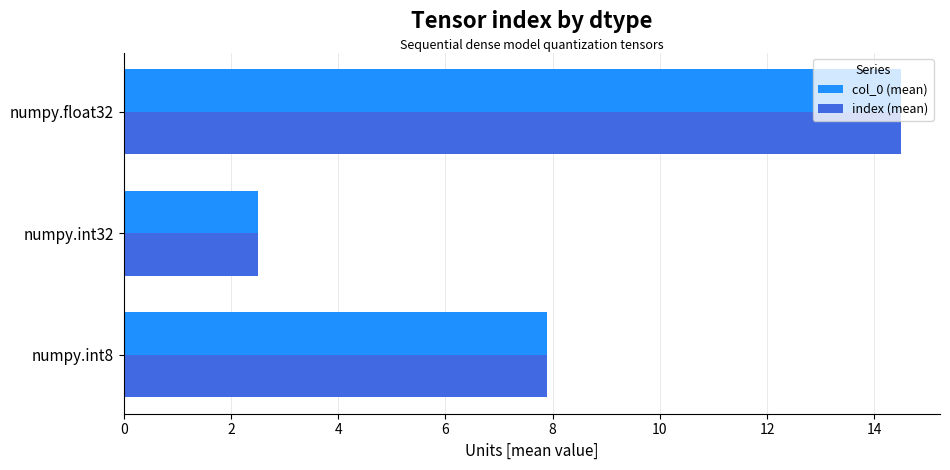

What is the minimum value shown in the chart?

2.5